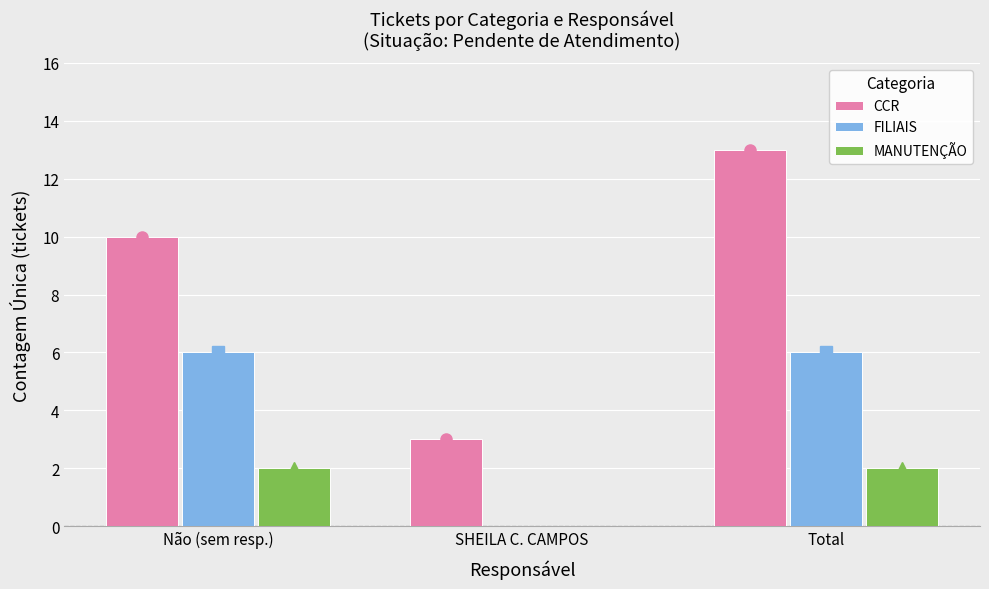

Is the value of MANUTENÇÃO at Não (sem resp.) greater than the value of CCR at Total?

No